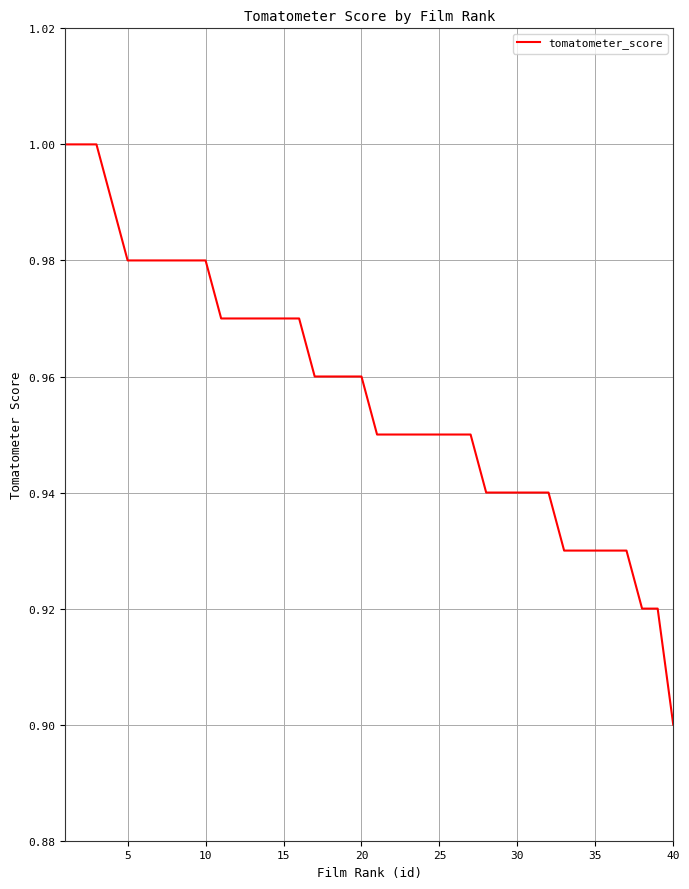

At which label is the value closest to 0?

40